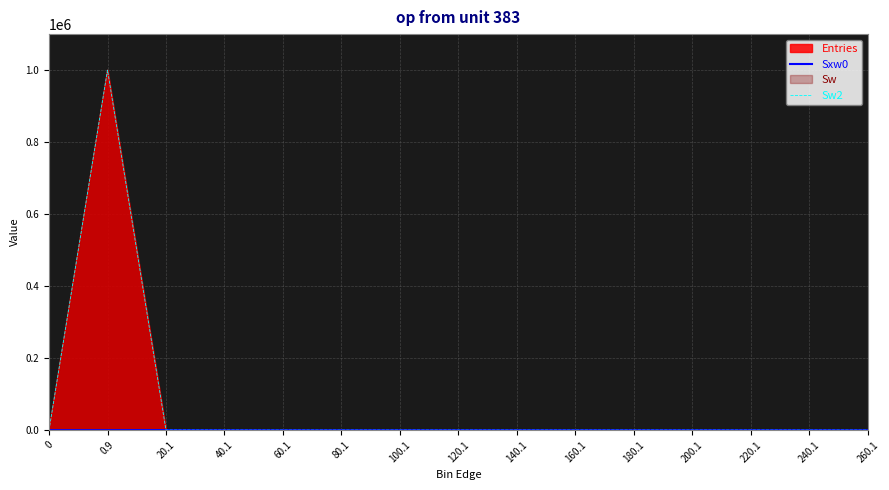

In Sxw0, how many points are higher than both neighbors (excluding endpoints)?

1